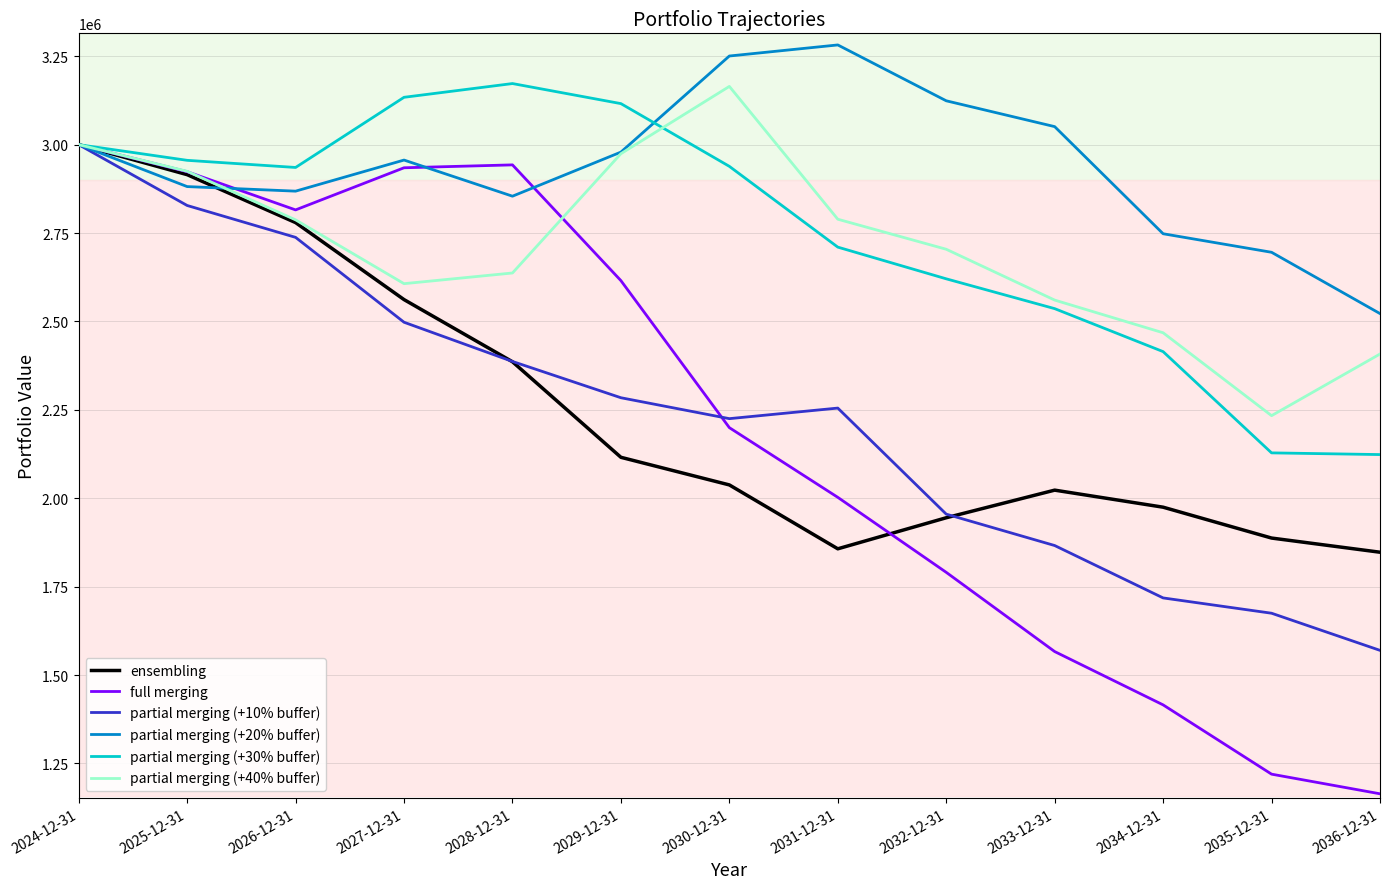

How many interior local valleys does the ensembling series have?

1